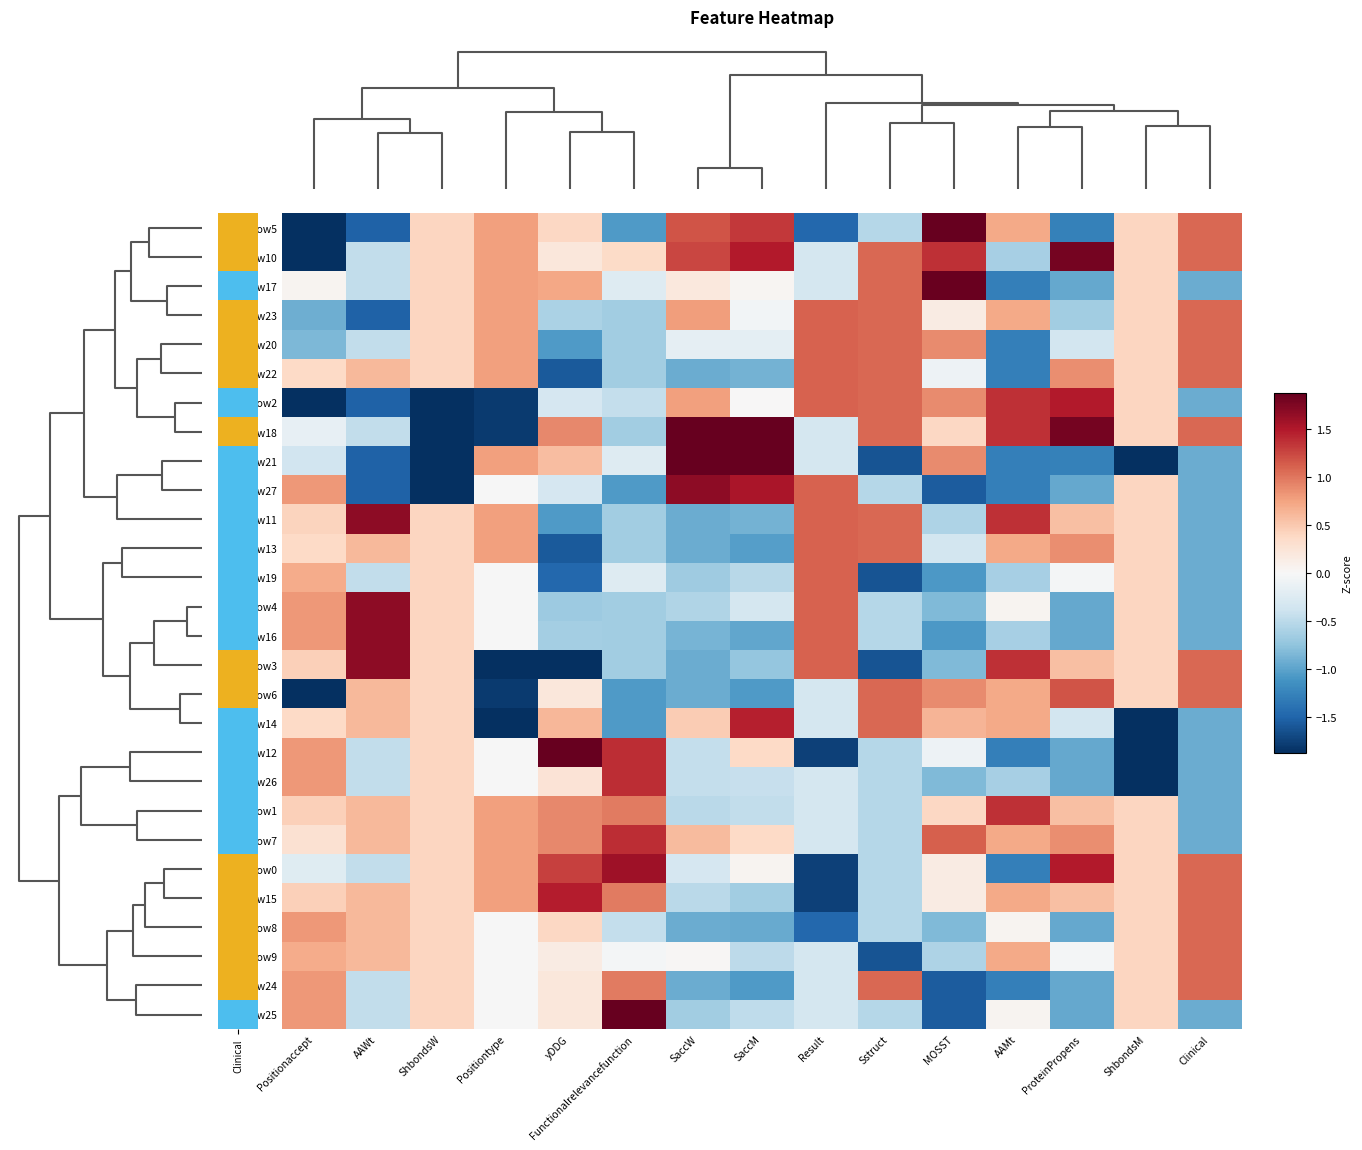

Which label corresponds to the smallest value in the chart?

ShbondsM